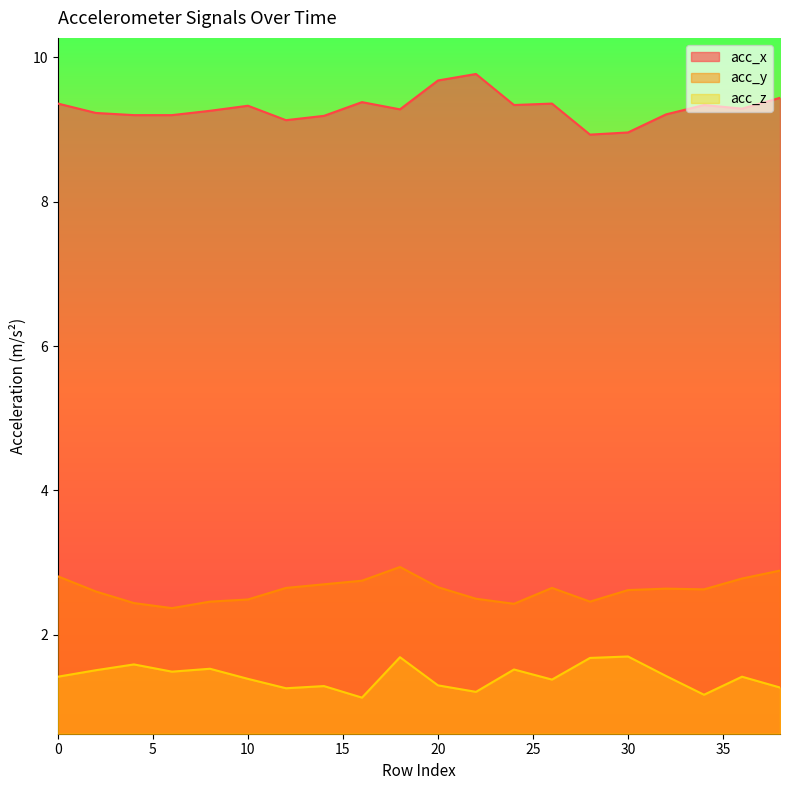

What are all the series names shown in the legend?

acc_x, acc_y, acc_z